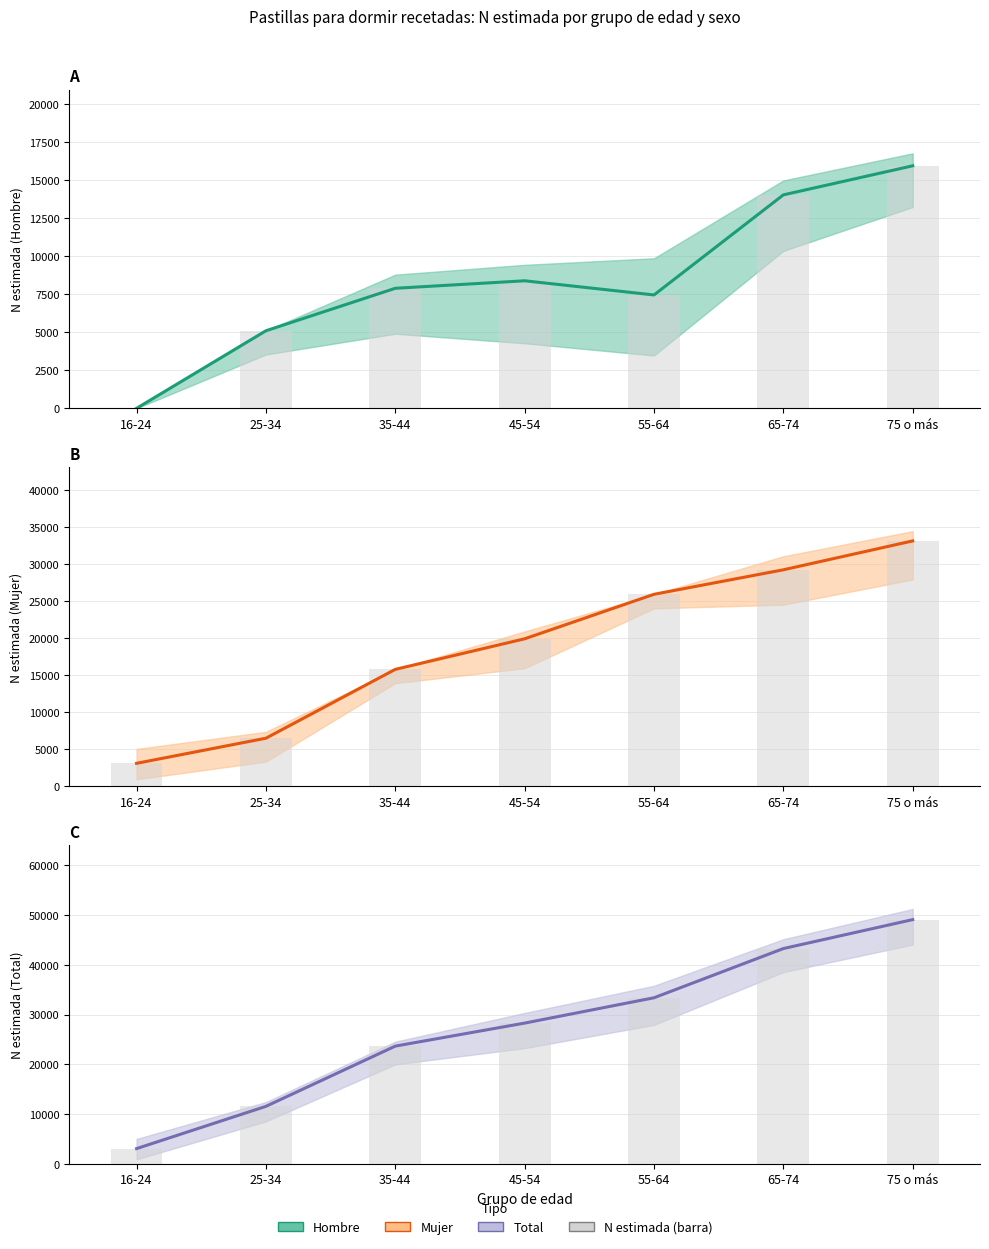

What is the label of the 6th bar from the left?

65-74